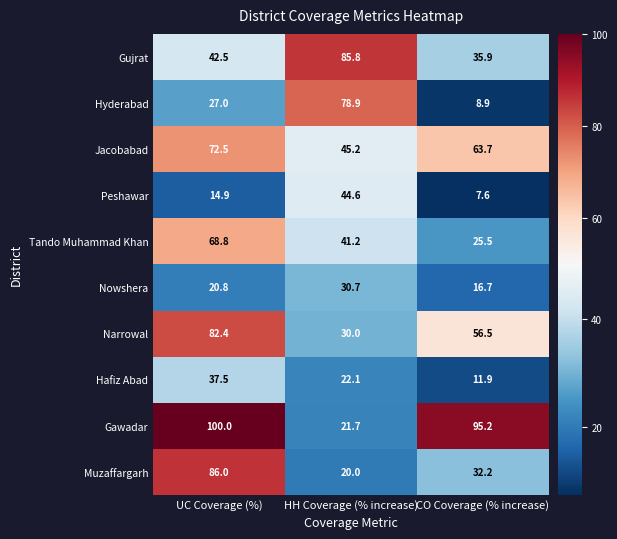

The value of Muzaffargarh at CO Coverage (% increase) is 32.2. True or false?

True